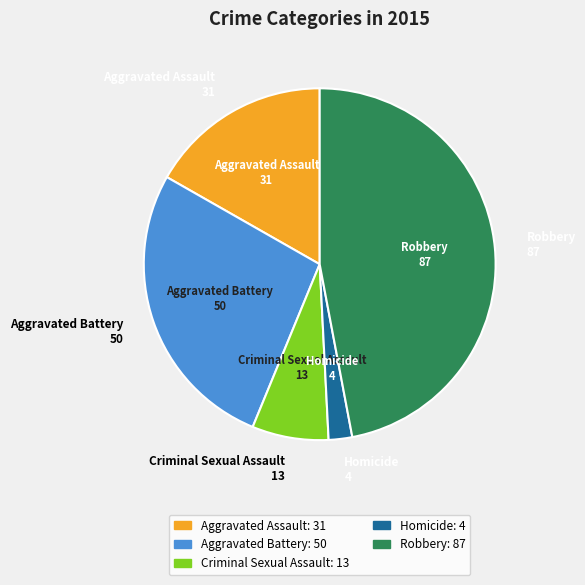

The Robbery slice represents 34% of the pie. True or false?

False